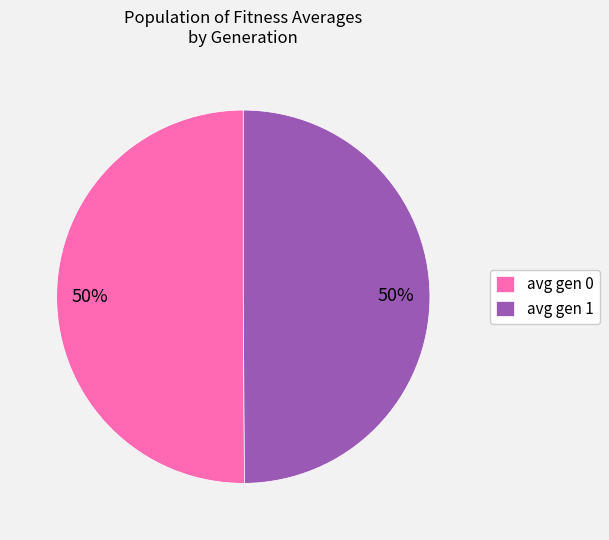

To the nearest percent, what portion does avg gen 1 represent?

50%